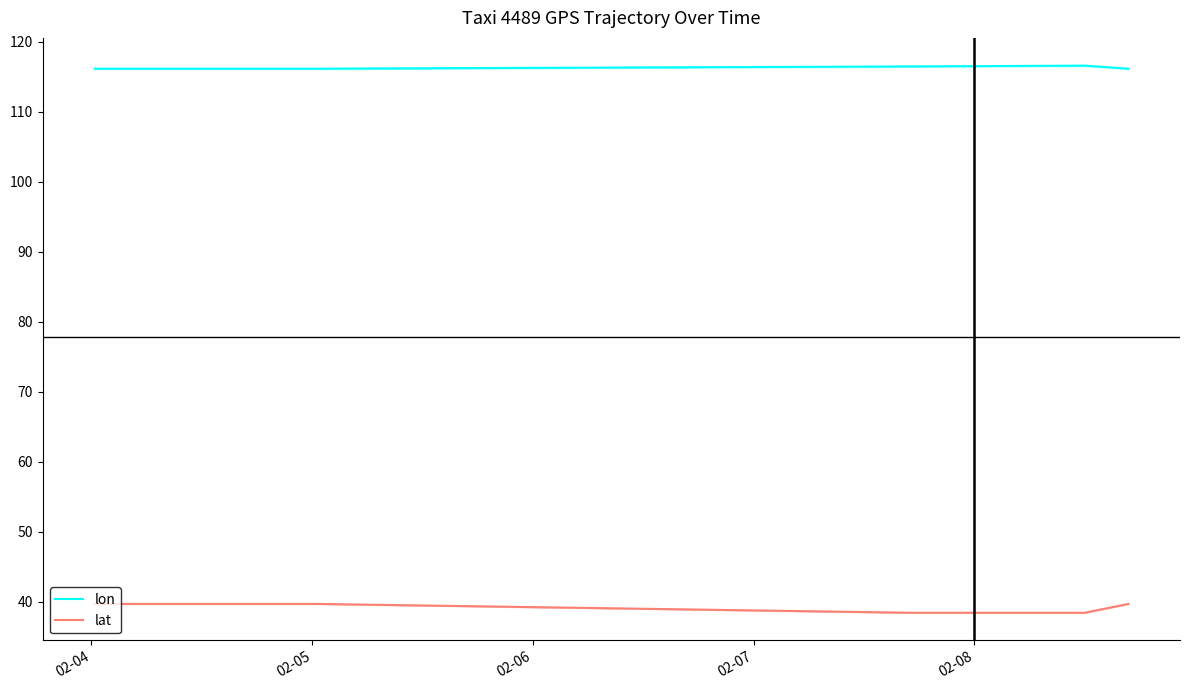

What is the value of the lat point at the 6th from the left?

39.7